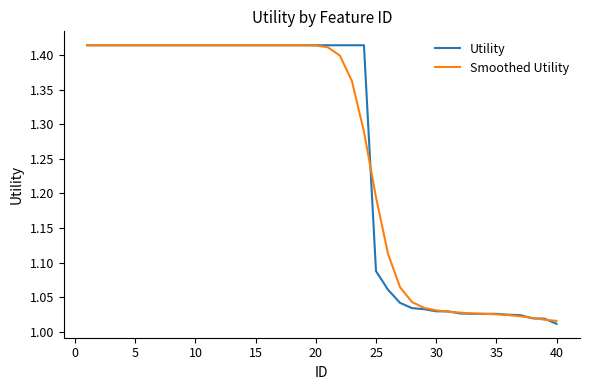

What is the value of the Smoothed Utility point at the 17th from the left?

1.4